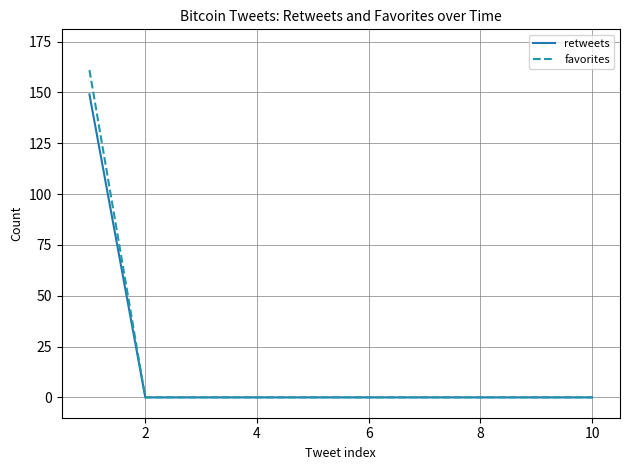

At how many categories does at least one series exceed 133?

1